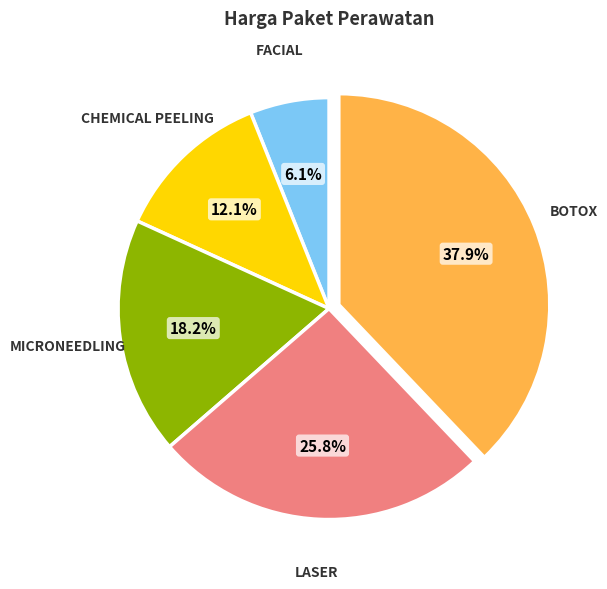

Is there a majority slice in this chart?

No